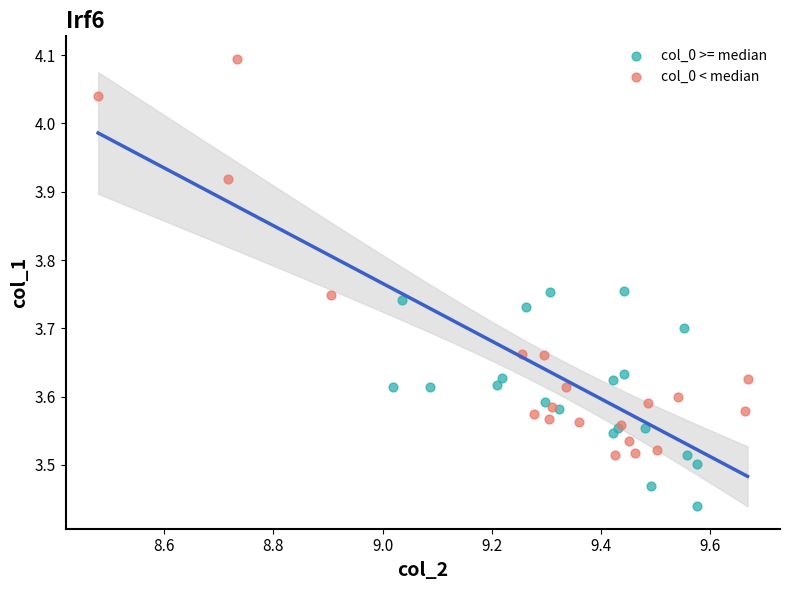

What are all the series names shown in the legend?

col_0 >= median, col_0 < median